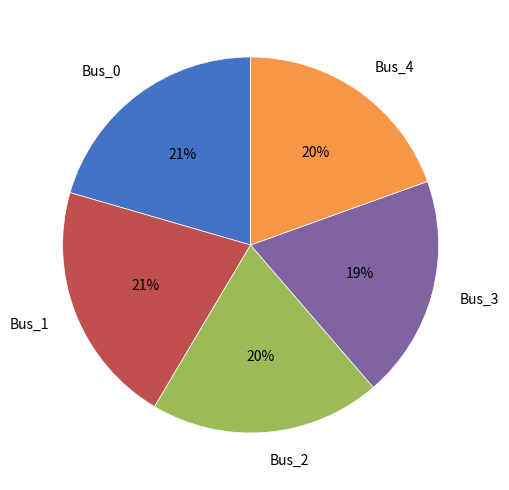

Combined, do Bus_1 and Bus_2 account for over 50%?

No